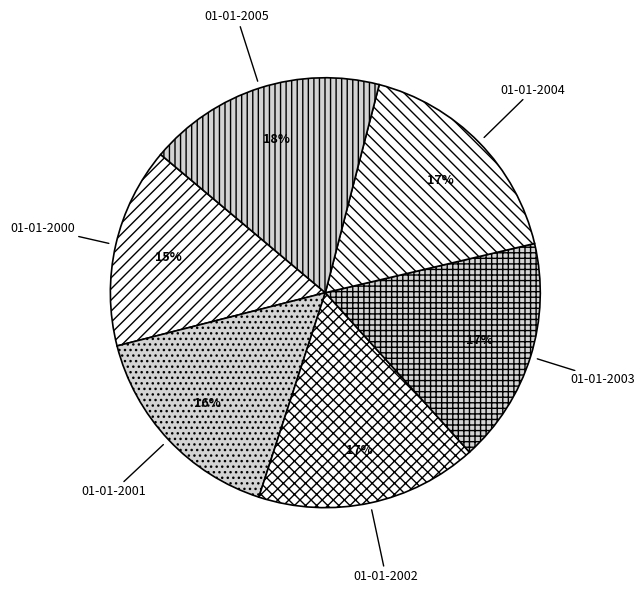

How many slices are in this pie chart?

6